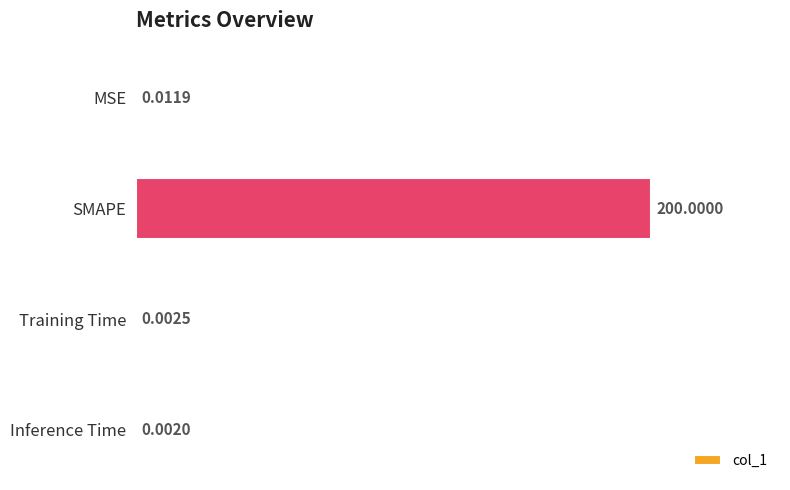

At which category does the chart reach its peak across all series?

SMAPE